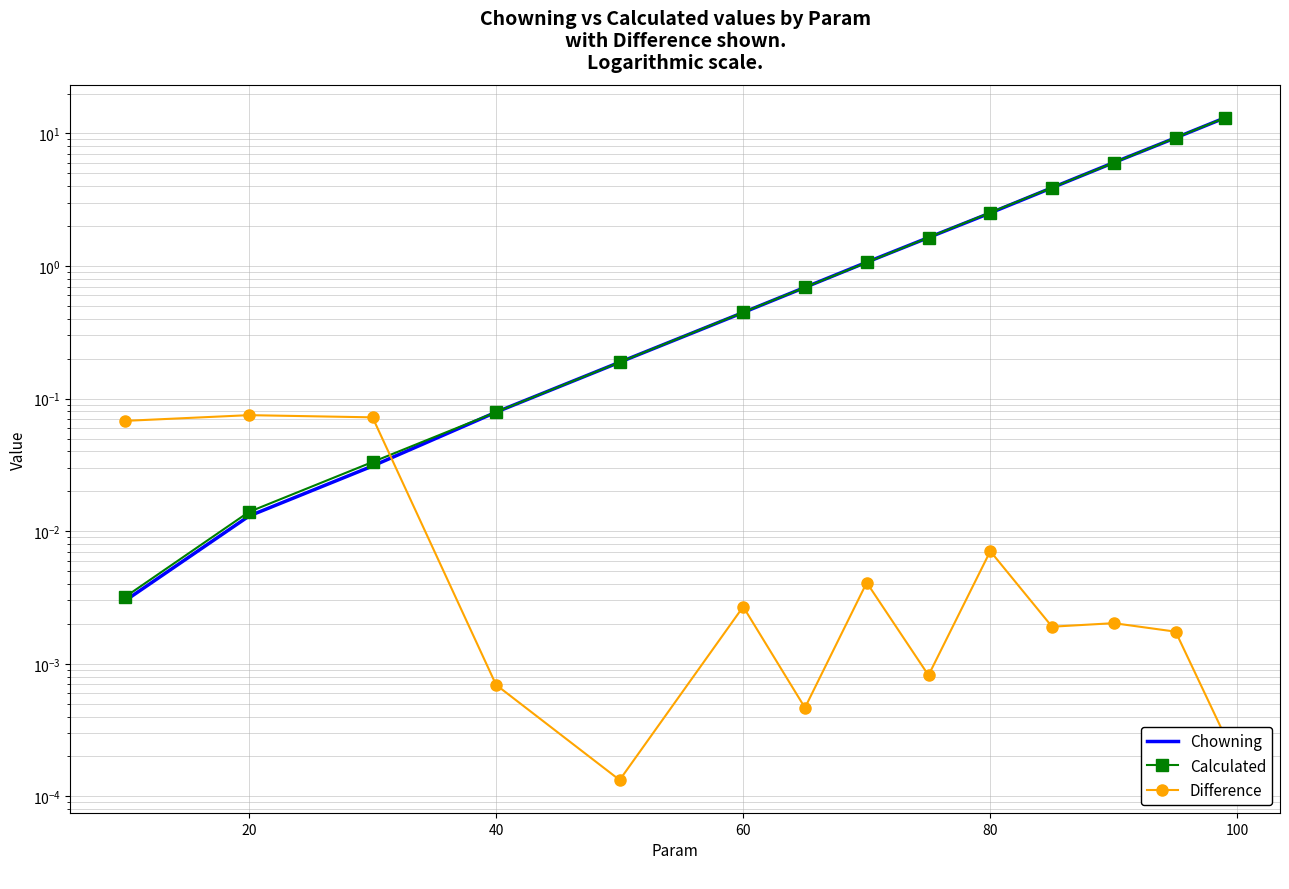

True or false: Chowning has more than 2 interior local peaks.

False